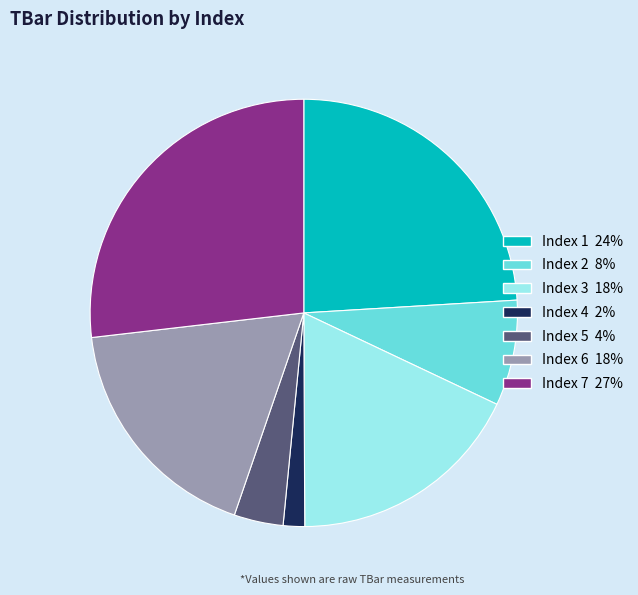

Is there a majority slice in this chart?

No